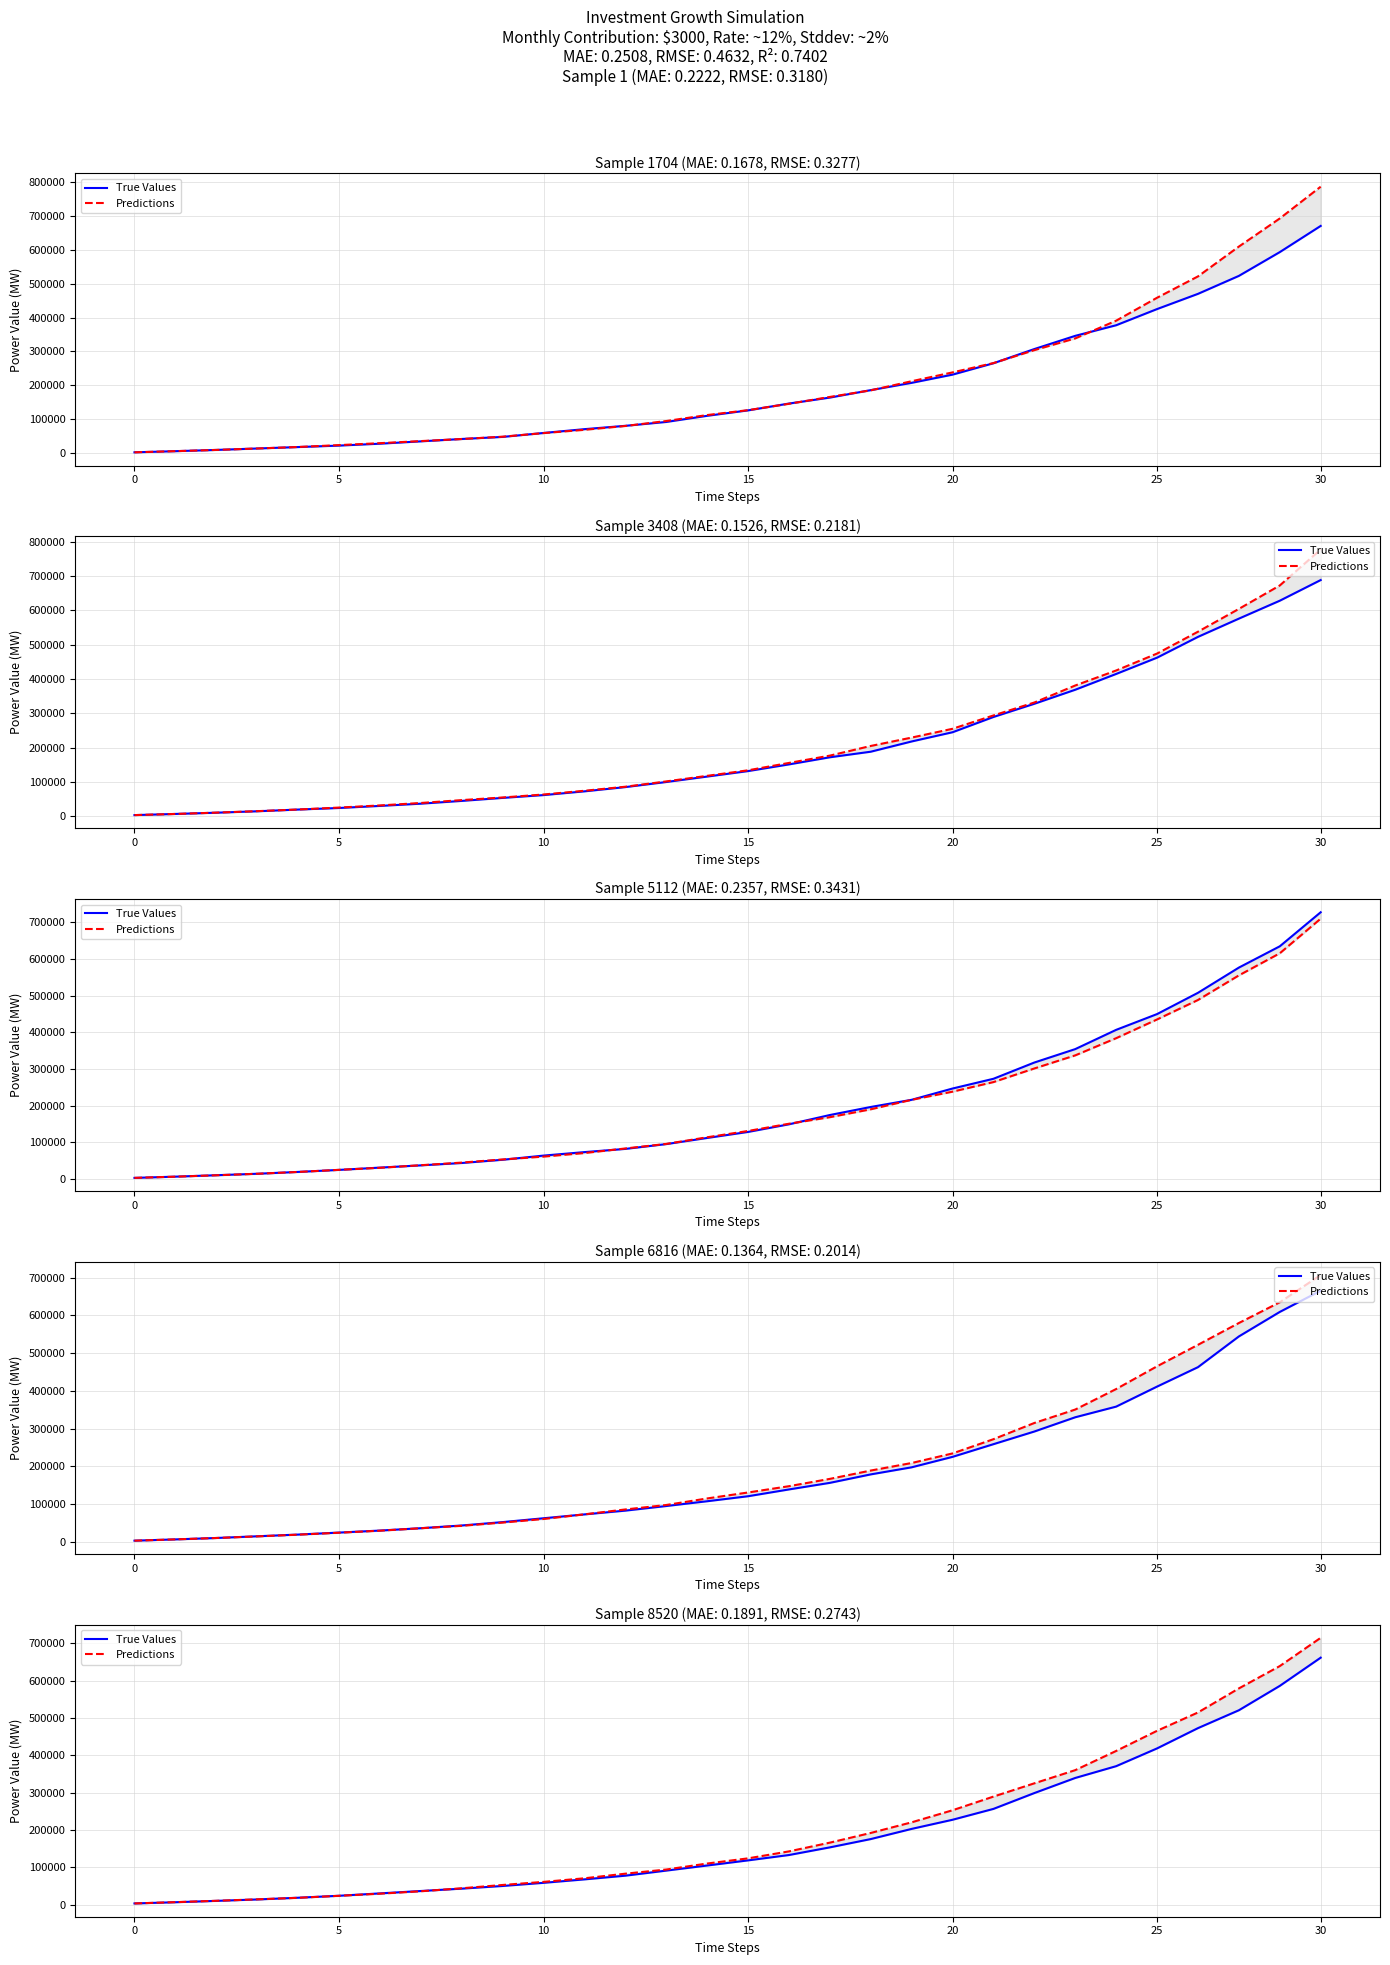

Reading left to right, extract all data points from this chart.

True Values: 3000.0	6260.9	9895.0	13674.7	18326.2	23582.6	29939.4	36355.4	42664.4	49812.0	58238.9	67475.4	77402.1	91003.9	104661.5	118419.5	132777.8	153310.8	175562.5	202866.4	227354.4	256478.9	298952.1	339427.1	371029.3	418656.7	473020.0	520929.3	586304.0	661918.3
Predictions: 3000.0	6466.7	10092.3	14001.6	18102.2	23441.9	29151.1	35652.1	43676.4	52512.9	60791.8	70414.9	82780.5	93920.7	109986.6	123871.6	142541.9	165992.4	191984.6	220488.4	252842.0	289465.6	325068.3	360384.2	411851.6	465870.5	514986.8	579505.4	639365.4	715161.1